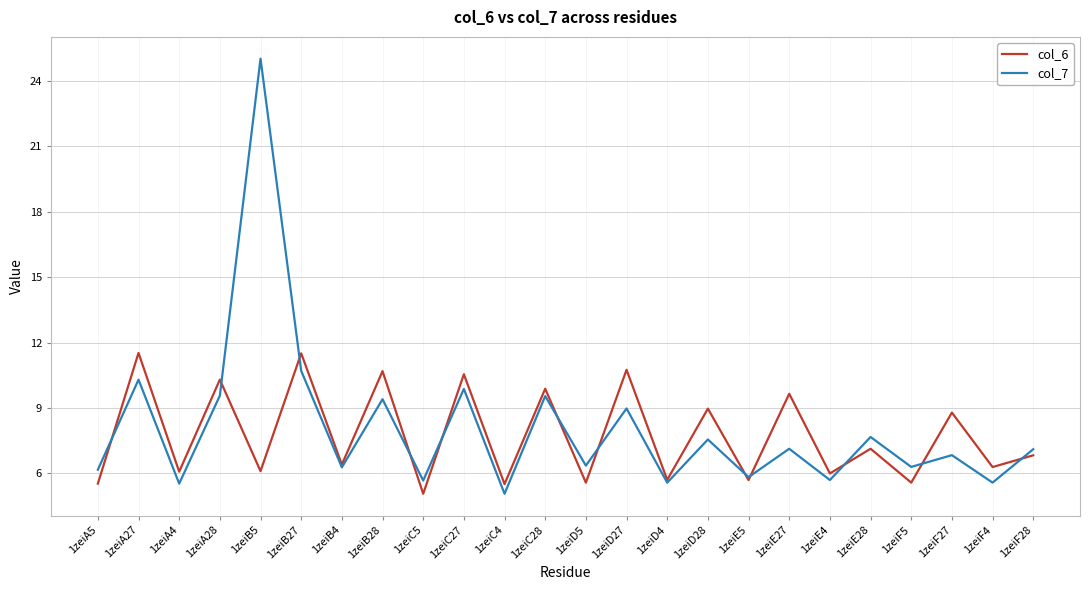

What is the total value across all series at 1zeiB27?

22.2